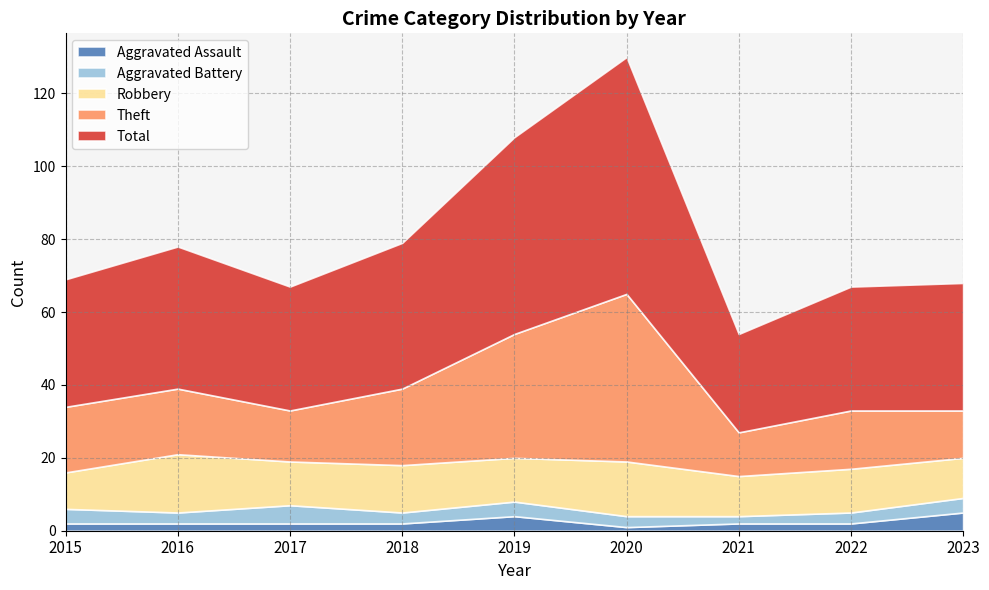

What is the value of the Aggravated Assault point at the 1st from the left?

2